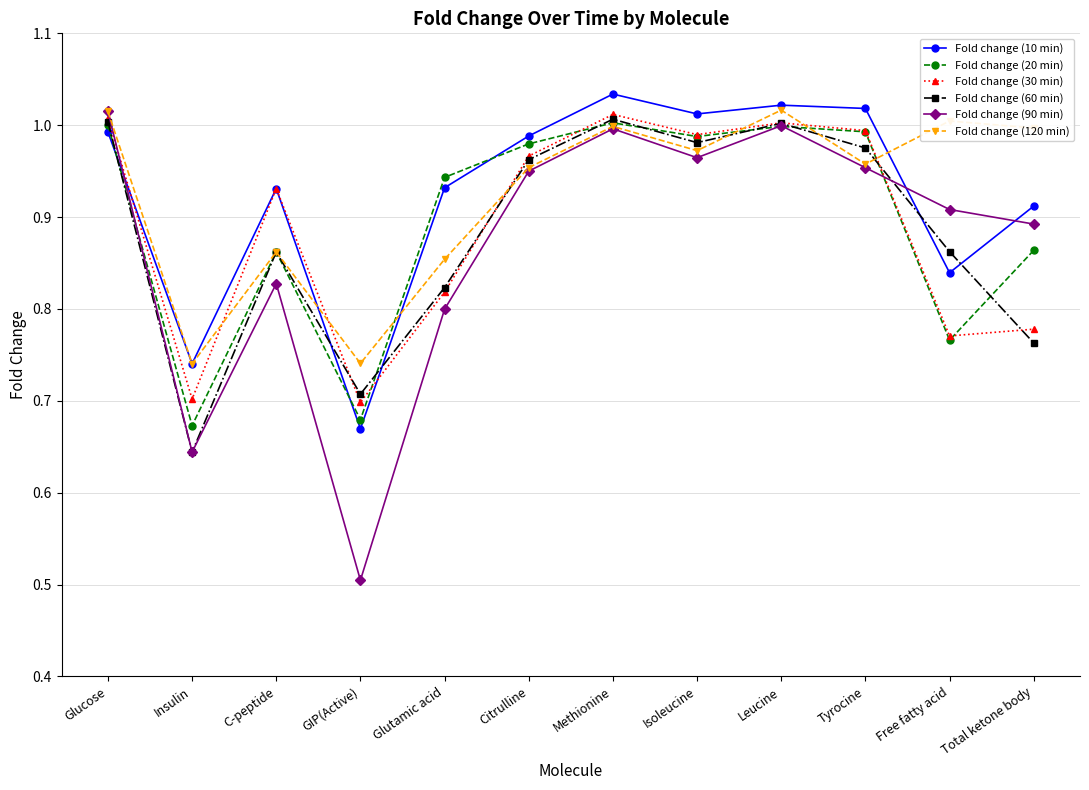

What is the minimum value shown in the chart?

0.5